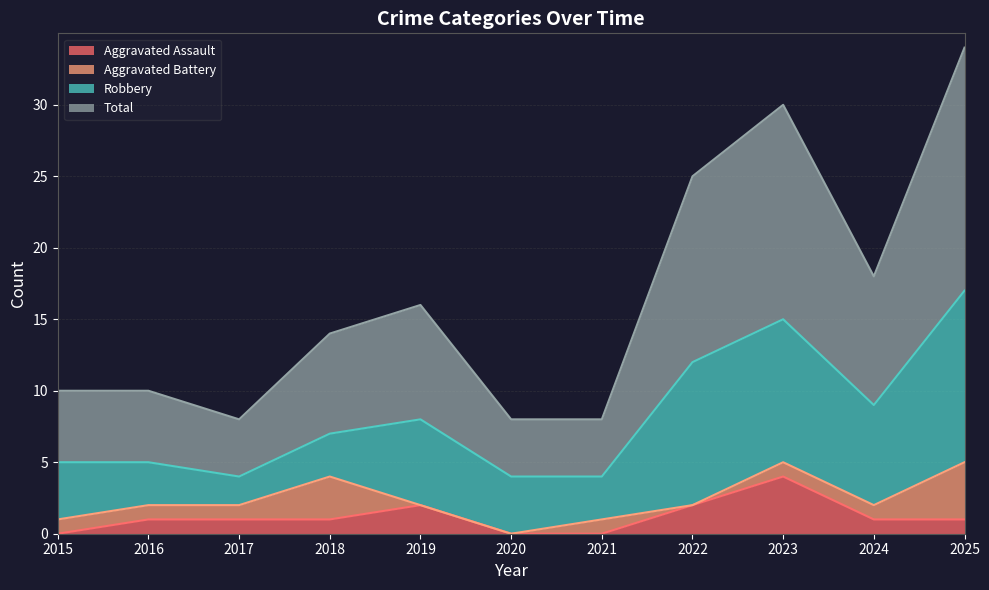

How many Aggravated Assault values are between 0 and 2?

10